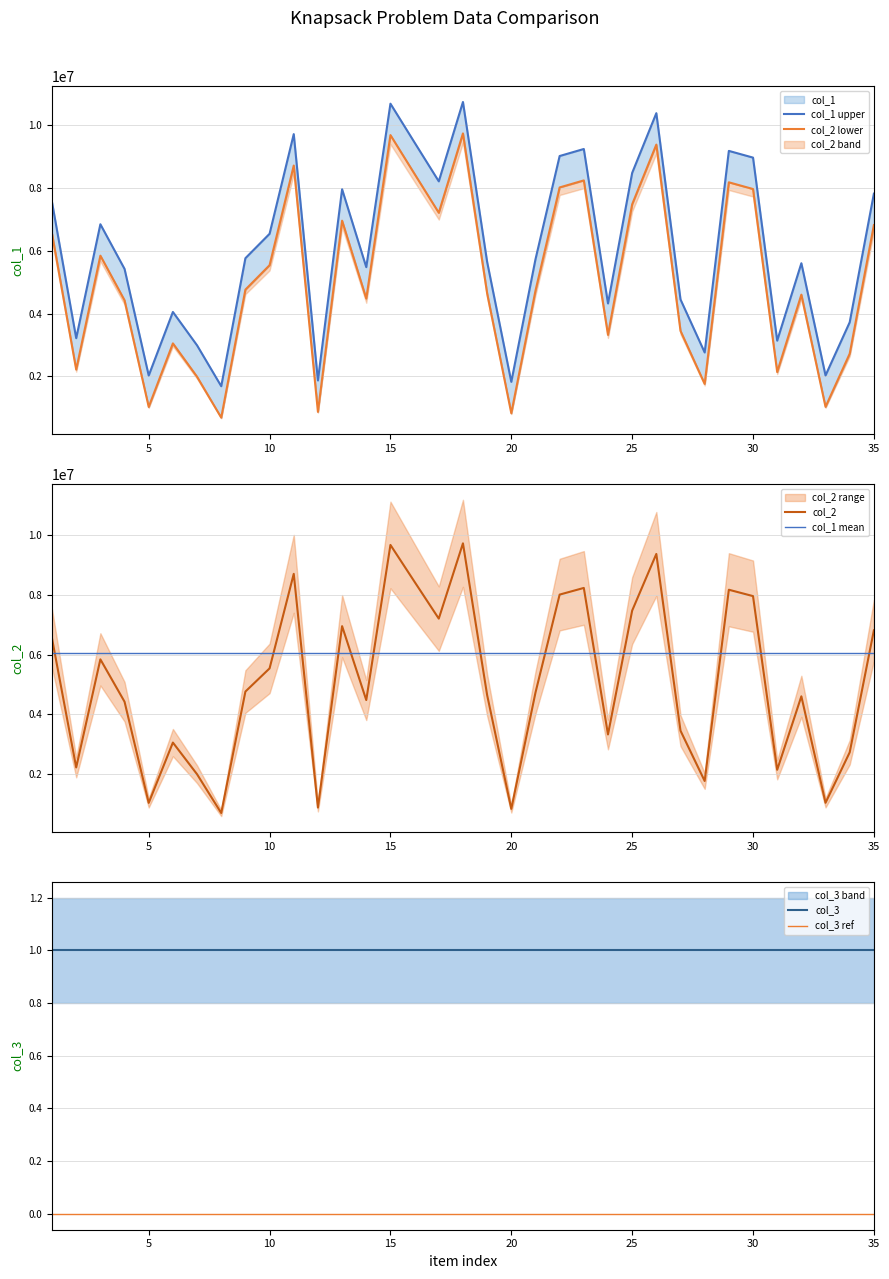

True or false: col_1 upper and col_3 cross at least once.

False